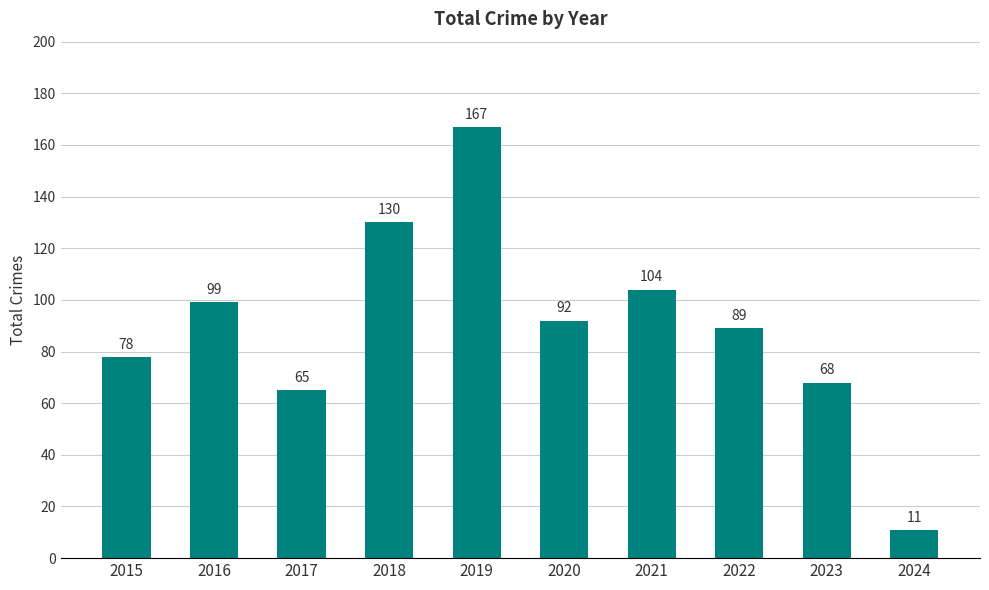

Rank the categories by value from highest to lowest.

2019, 2018, 2021, 2016, 2020, 2022, 2015, 2023, 2017, 2024